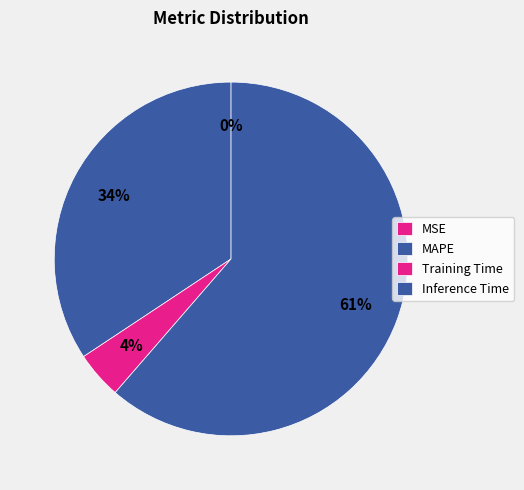

Is Training Time the majority of the pie?

No